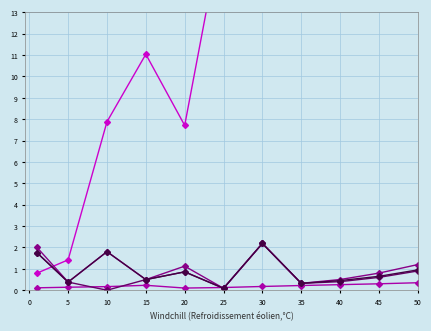

What is the value of the currentAveragePriceNQ point at the 6th from the left?

89